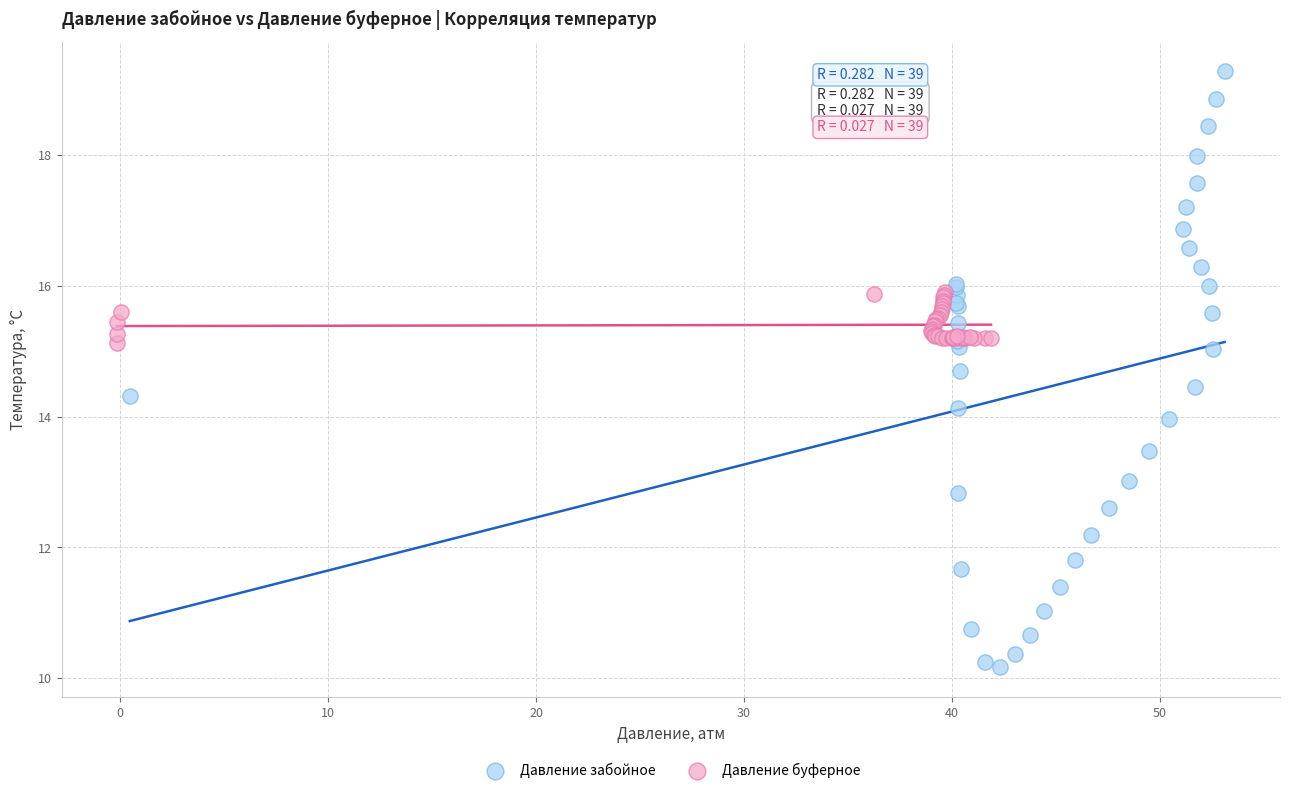

Which series reaches the minimum Y coordinate?

Давление забойное